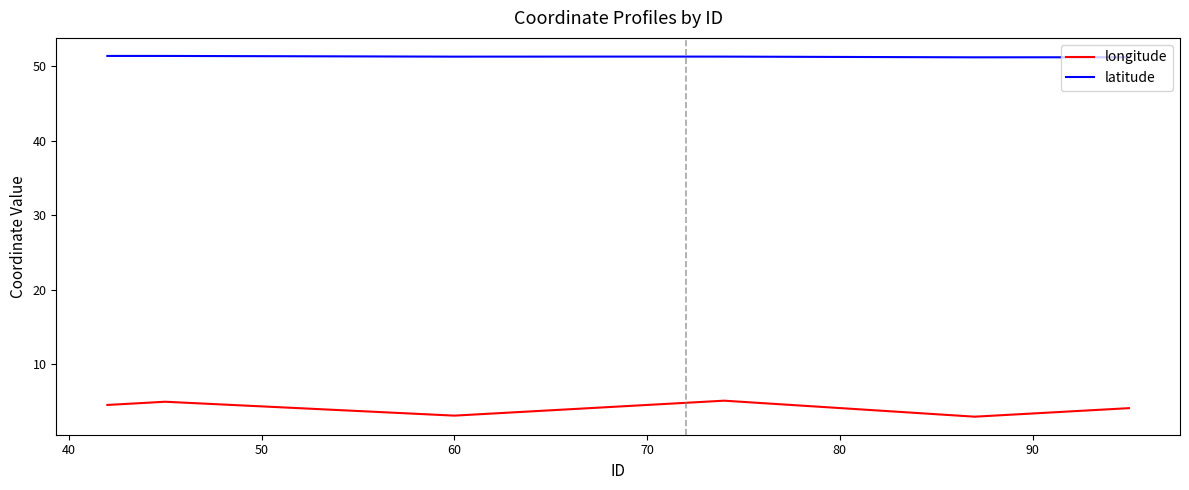

Rank the series by their maximum value, from highest to lowest.

latitude, longitude